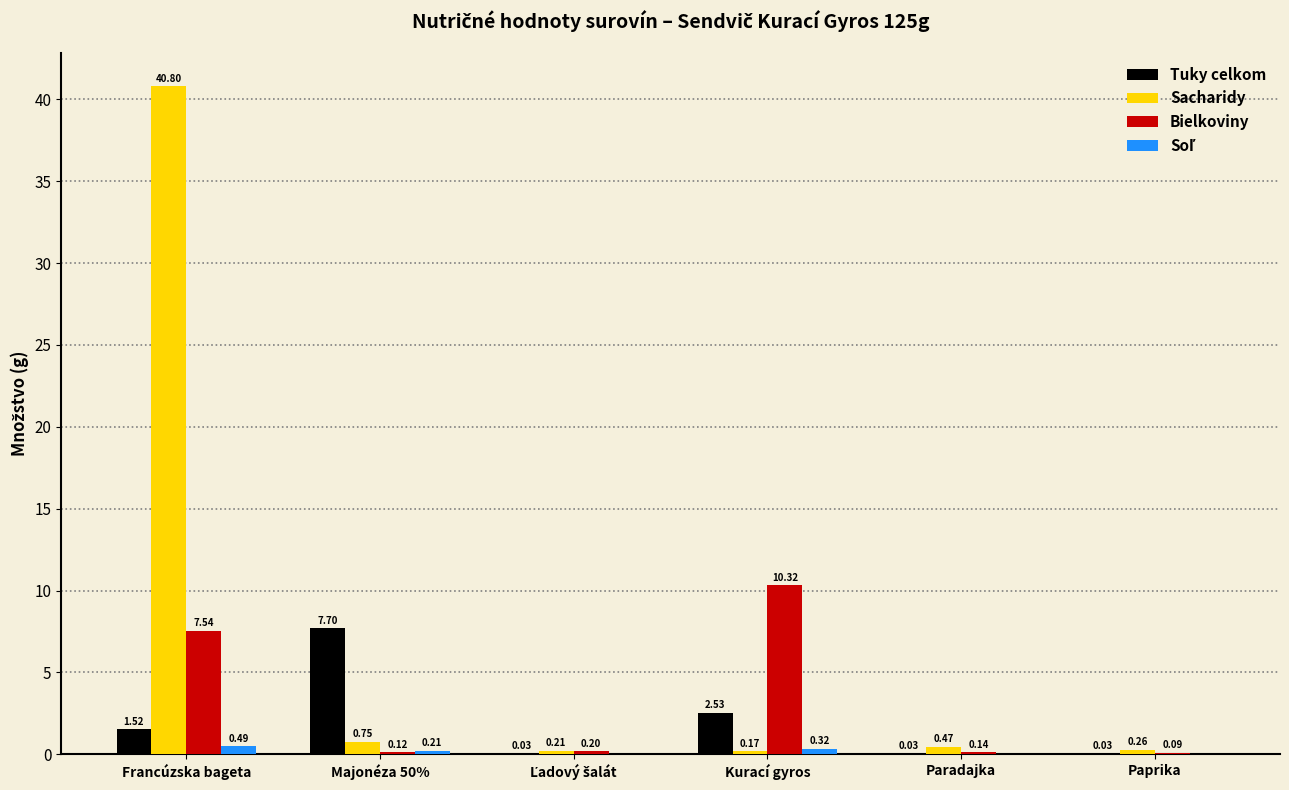

Between Francúzska bageta and Majonéza 50%, which series saw the biggest shift?

Sacharidy